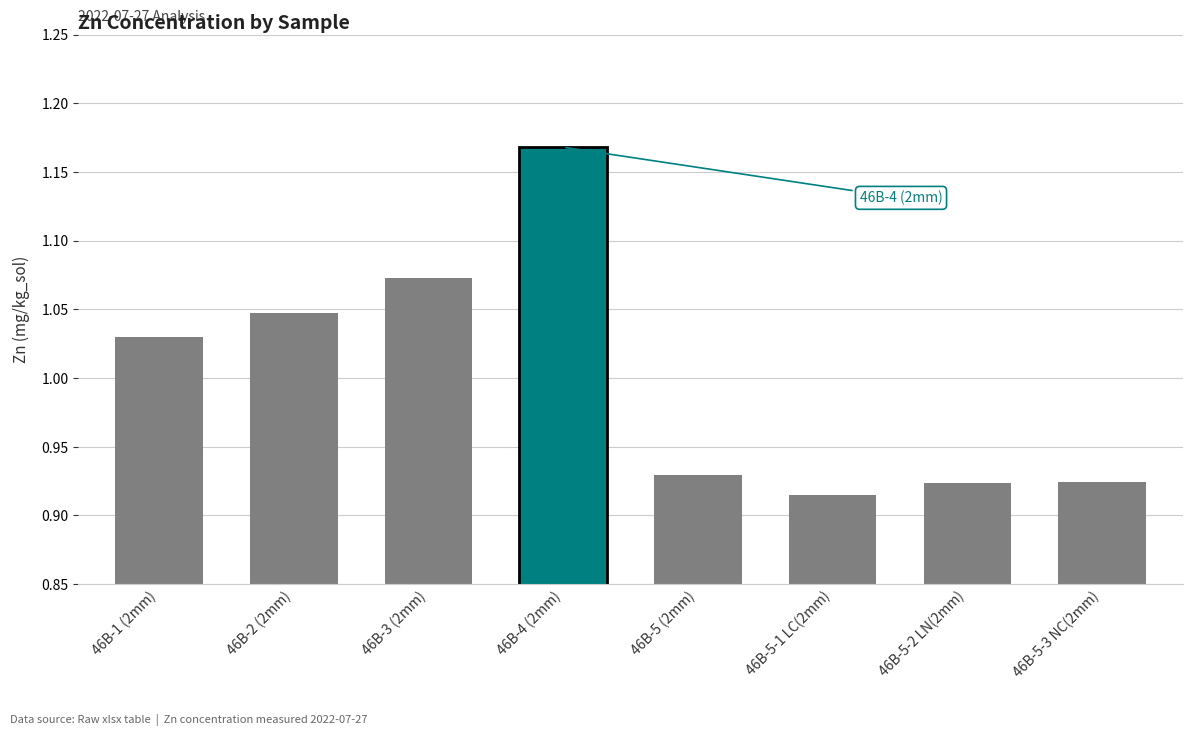

What is the difference between the second highest and minimum values?

0.2